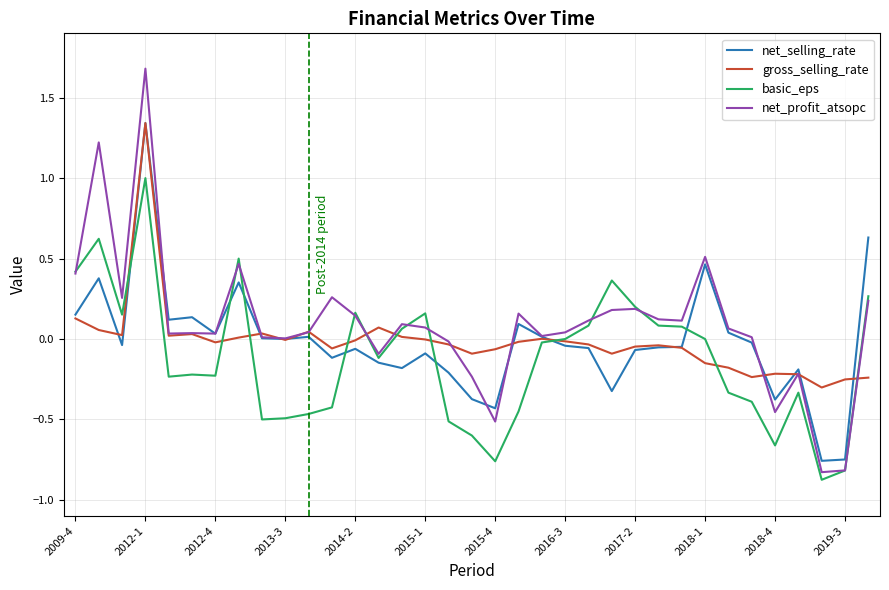

What is the highest value of the basic_eps series?

1.0